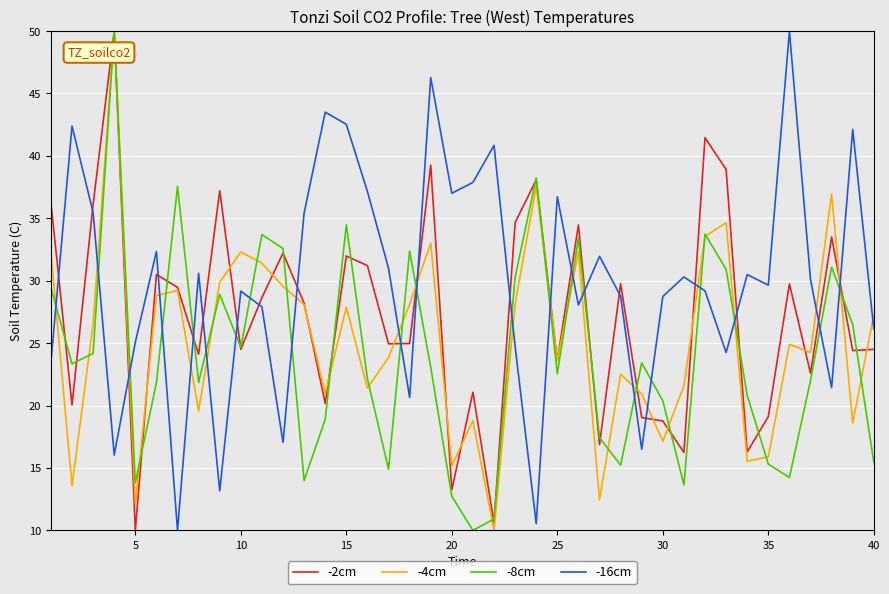

Rank the series by their average value, from highest to lowest.

-16cm, -2cm, -4cm, -8cm